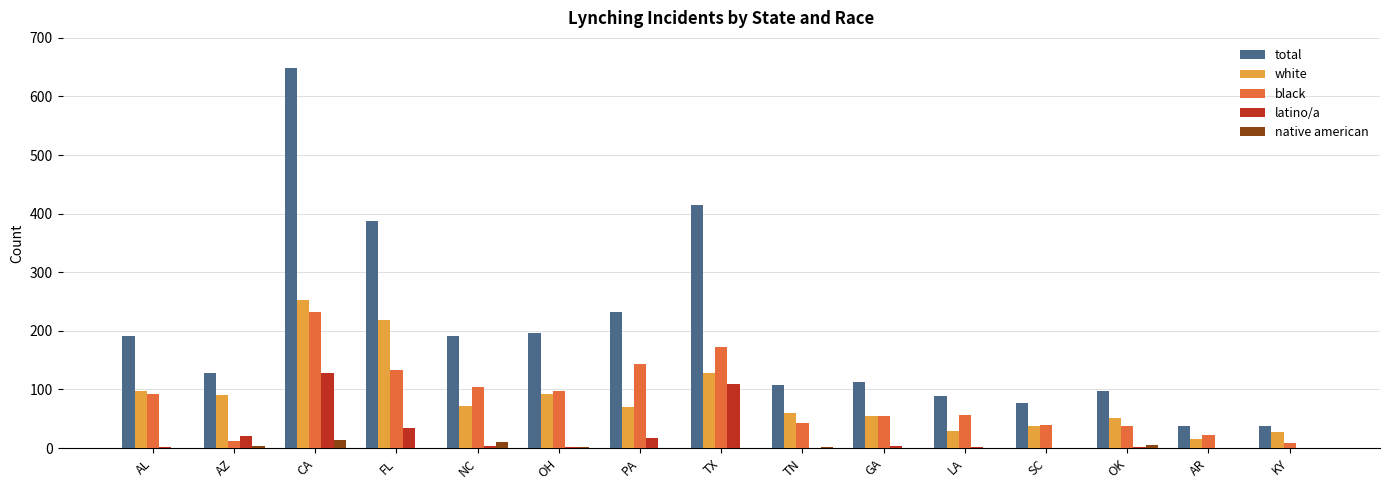

Are the bars horizontal?

No